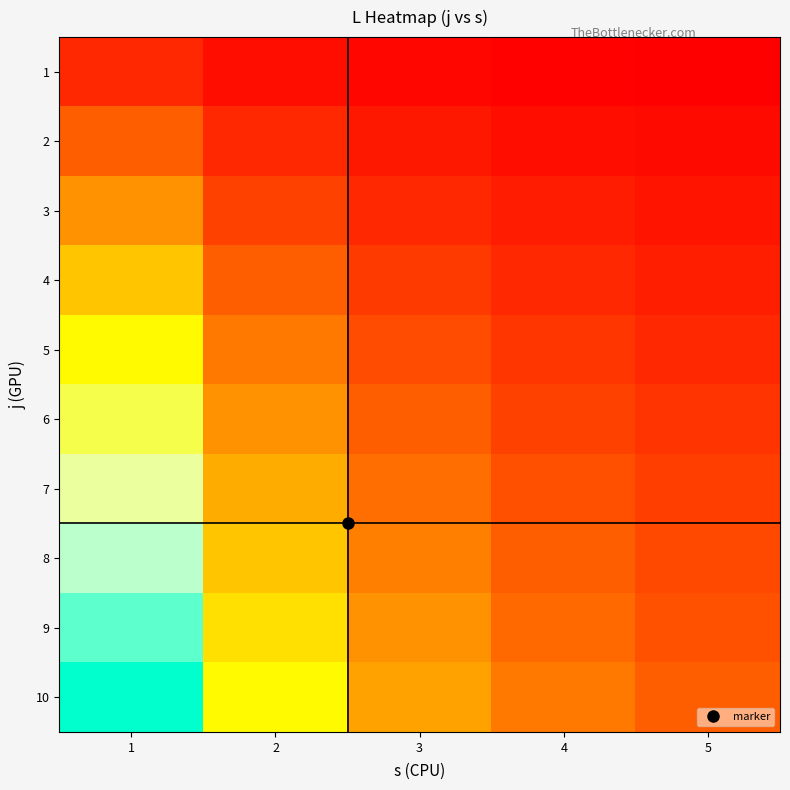

Reading left to right, list all the values displayed in this chart.

1: 1=1.0	2=0.5	3=0.3	4=0.2	5=0.2
2: 1=2.0	2=1.0	3=0.7	4=0.5	5=0.4
3: 1=3.0	2=1.5	3=1.0	4=0.8	5=0.6
4: 1=4.0	2=2.0	3=1.3	4=1.0	5=0.8
5: 1=5.0	2=2.5	3=1.7	4=1.2	5=1.0
6: 1=6.0	2=3.0	3=2.0	4=1.5	5=1.2
7: 1=7.0	2=3.5	3=2.3	4=1.8	5=1.4
8: 1=8.0	2=4.0	3=2.7	4=2.0	5=1.6
9: 1=9.0	2=4.5	3=3.0	4=2.2	5=1.8
10: 1=10.0	2=5.0	3=3.3	4=2.5	5=2.0